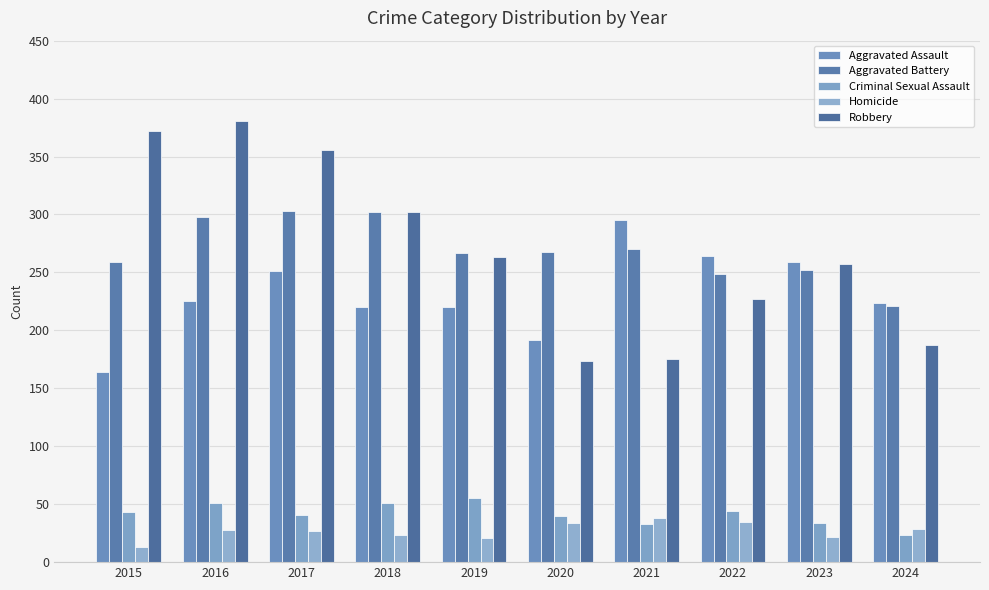

What value does the Robbery series have at 2015?

372